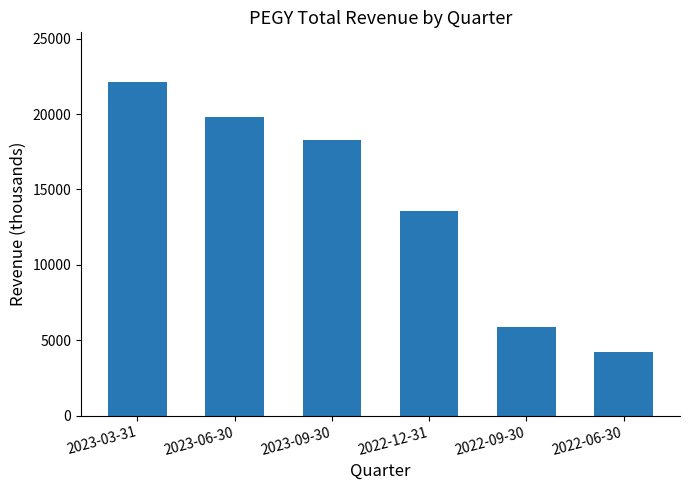

Reading left to right, transcribe all the data shown in this chart.

22100	19800	18300	13600	5900	4200